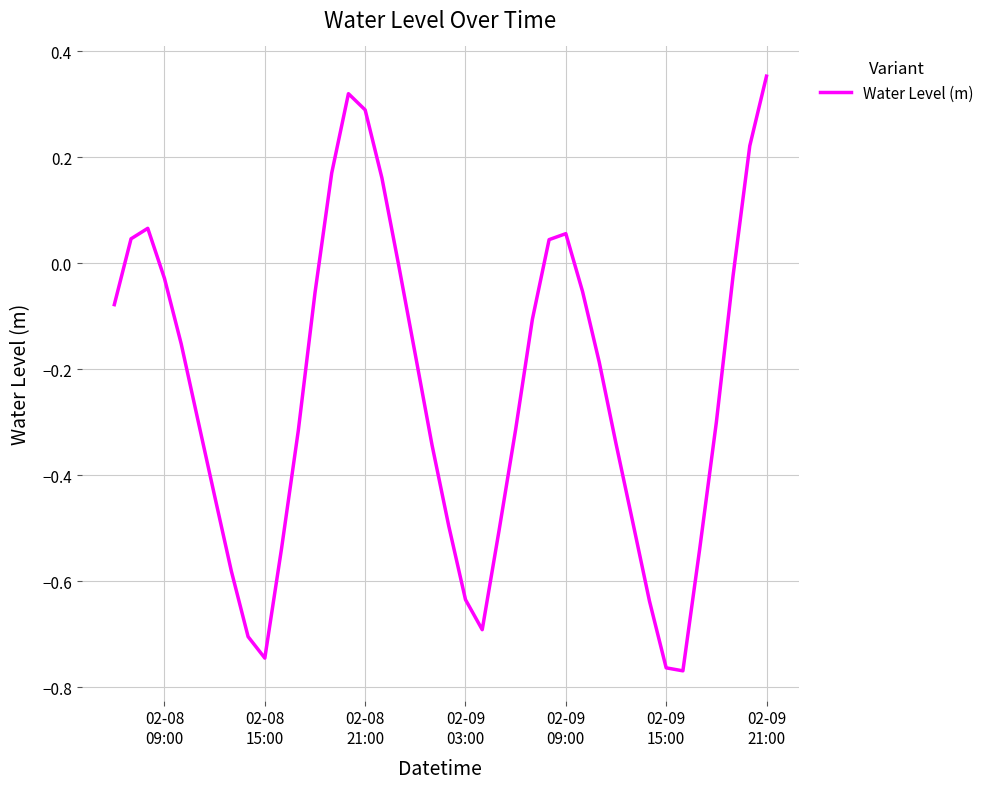

What is the difference between the maximum and minimum values?

1.1